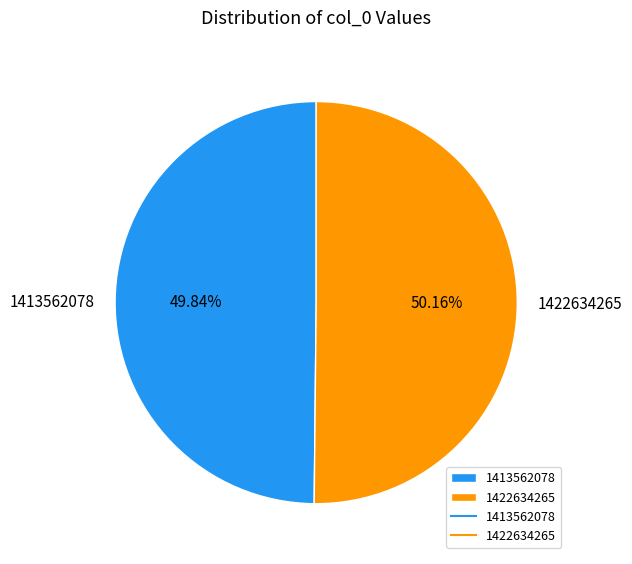

Is there any slice that represents more than half of the pie?

Yes